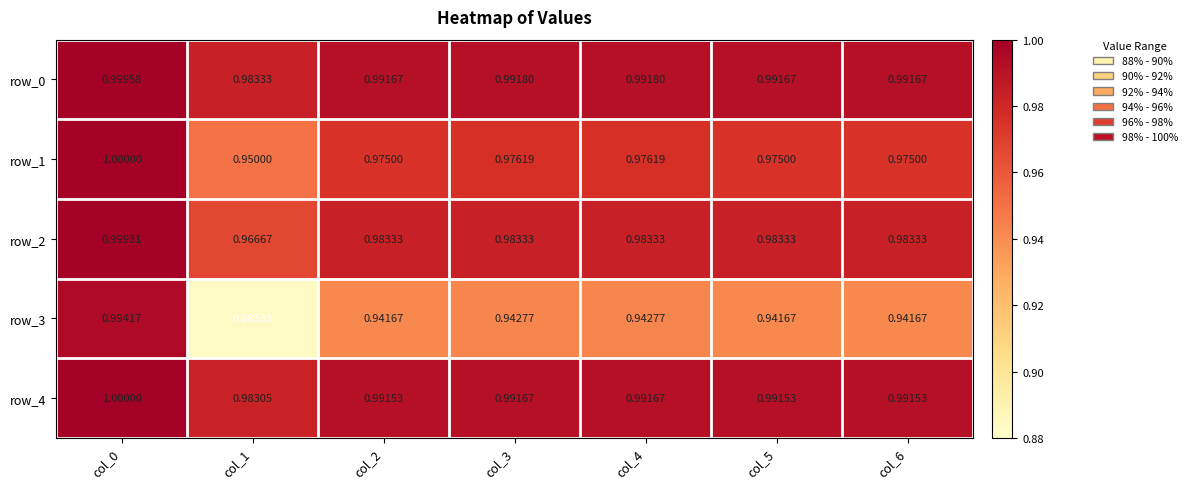

What is the greatest value displayed?

1.0